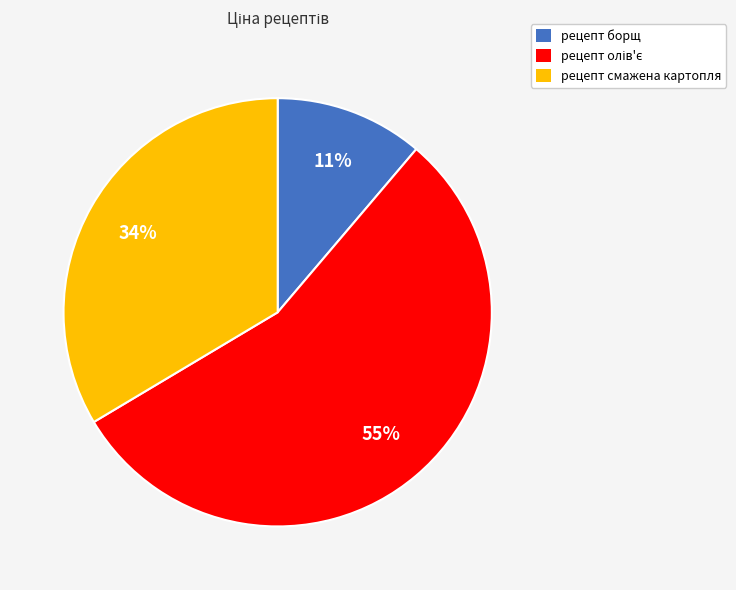

Is it true that рецепт смажена картопля is 34% of the pie?

True